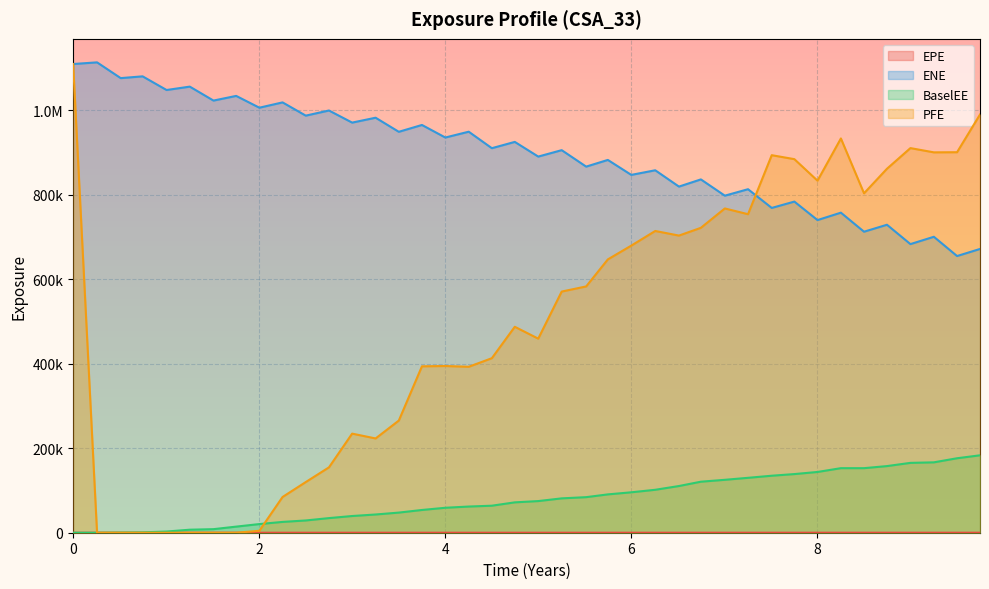

Is the value of ENE at 4.5 greater than the value of BaselEE at 0.510929?

Yes